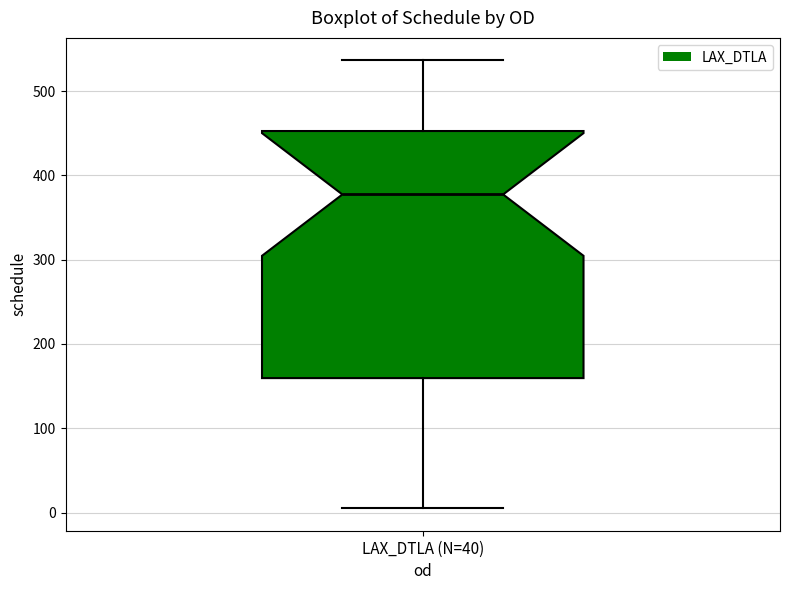

Where does the upper whisker of the box for LAX_DTLA (N=40) end on the y-axis? The values are not printed on the chart, so give them approximately, as read against the axis.

540